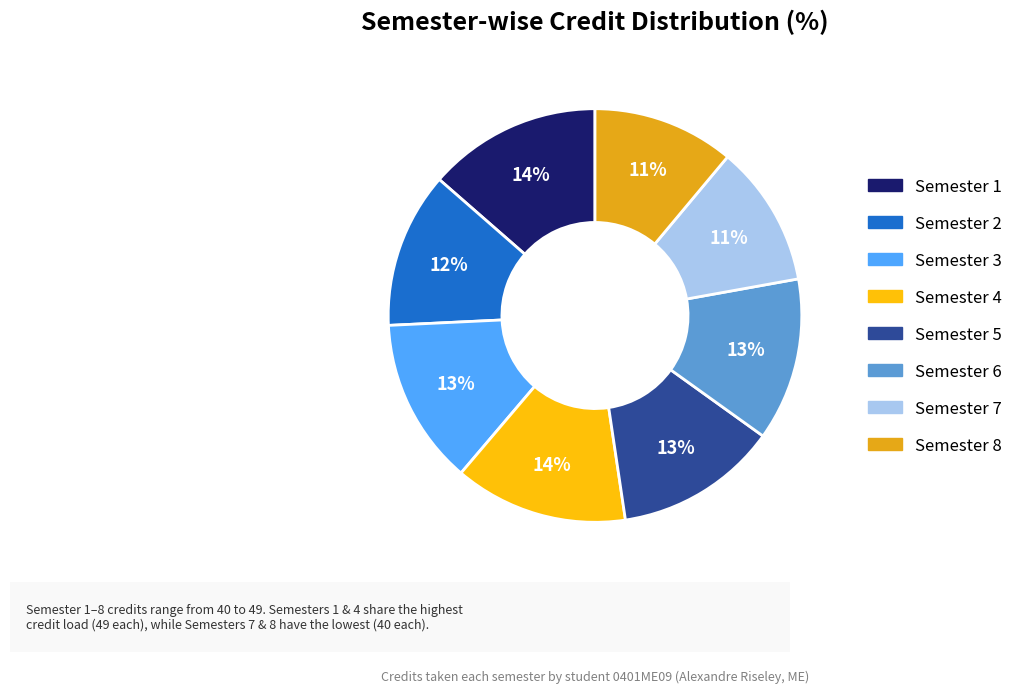

What percentage is the Semester 2 slice, to the nearest percent?

12%